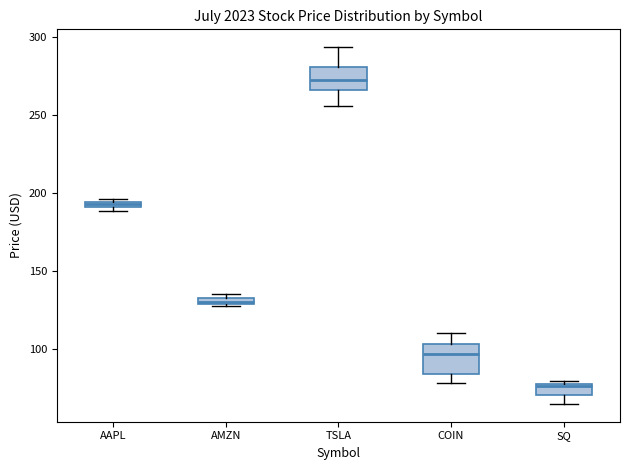

Which box's median line is the lowest?

SQ